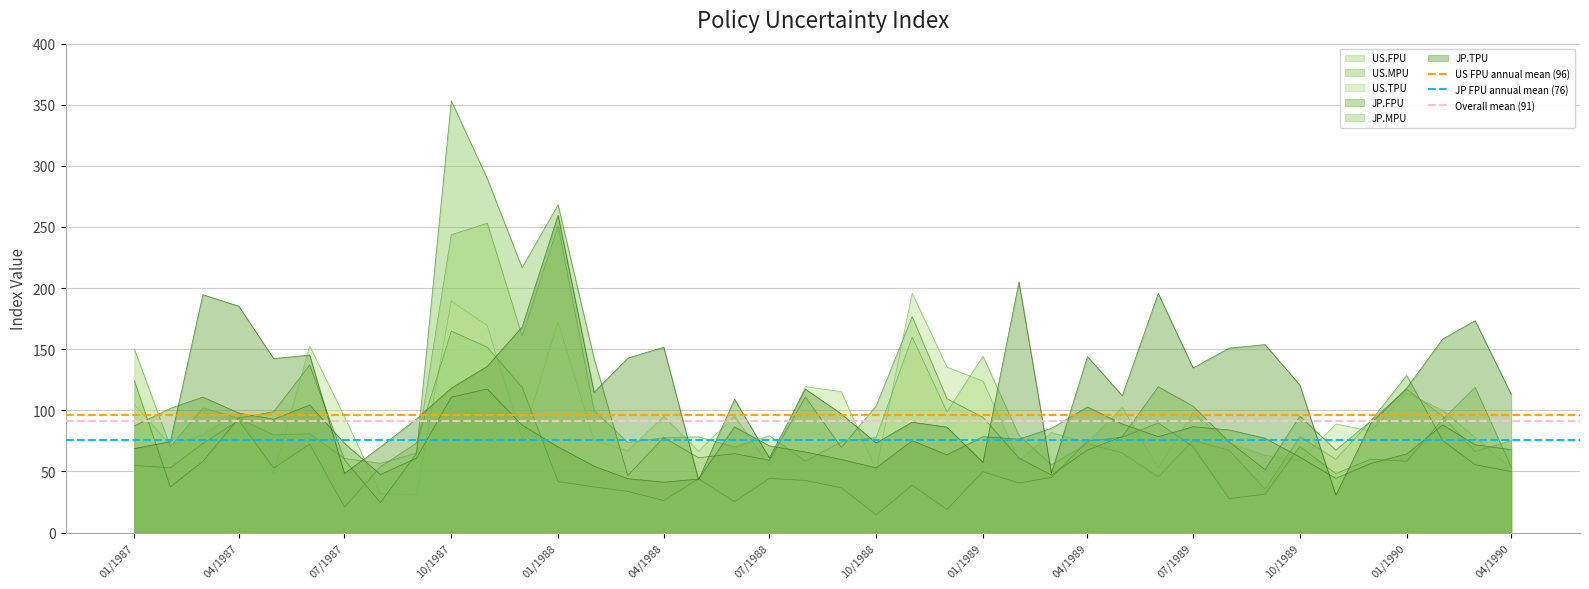

Is it true that JP.TPU equals 217.6 at 04/1988?

False